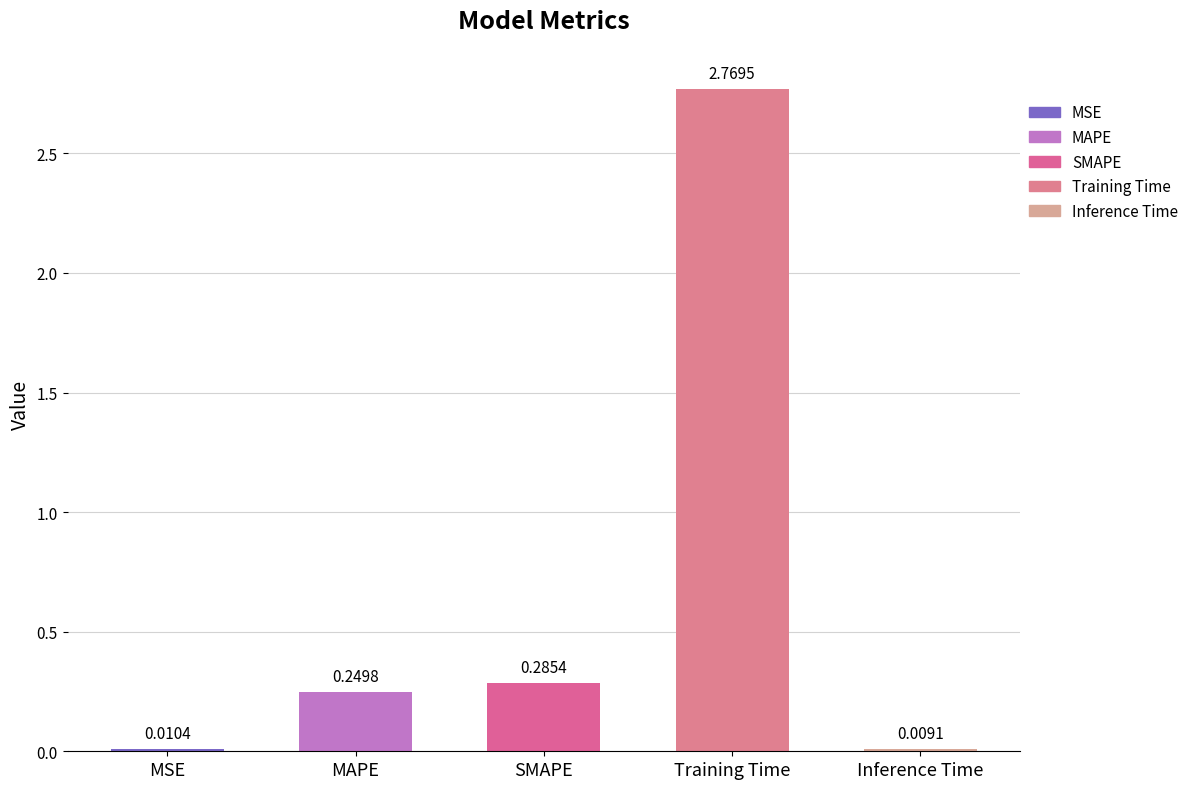

The chart shows a value of 0.6 at Training Time. True or false?

False